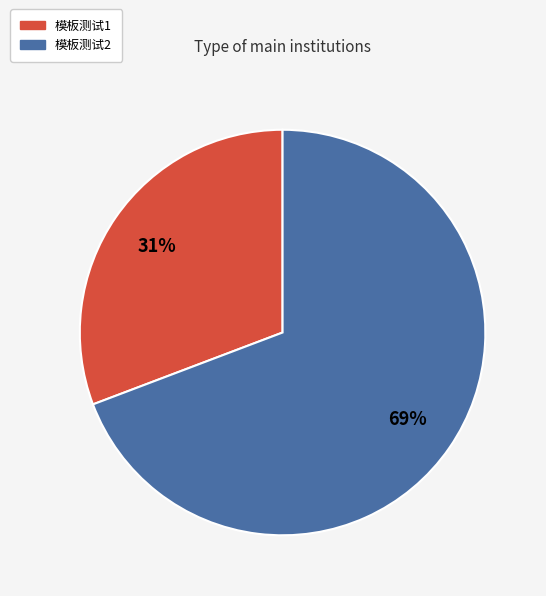

The 模板测试2 slice represents 69% of the pie. True or false?

True